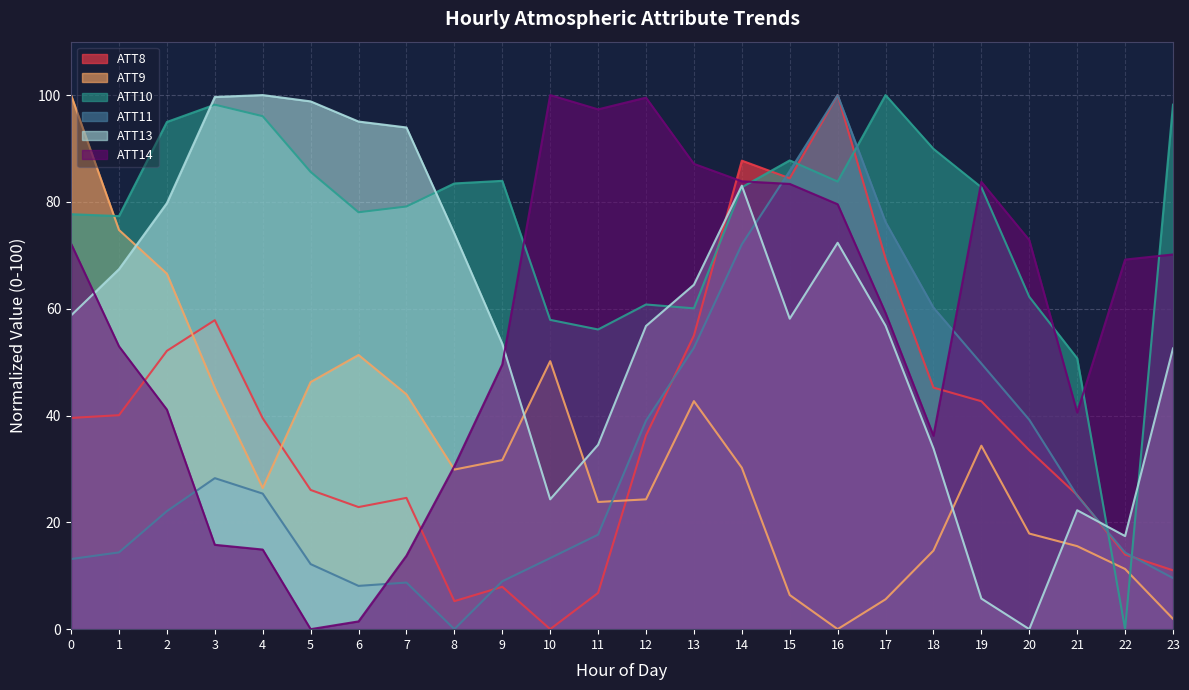

At which category does ATT9 reach its first local valley?

4